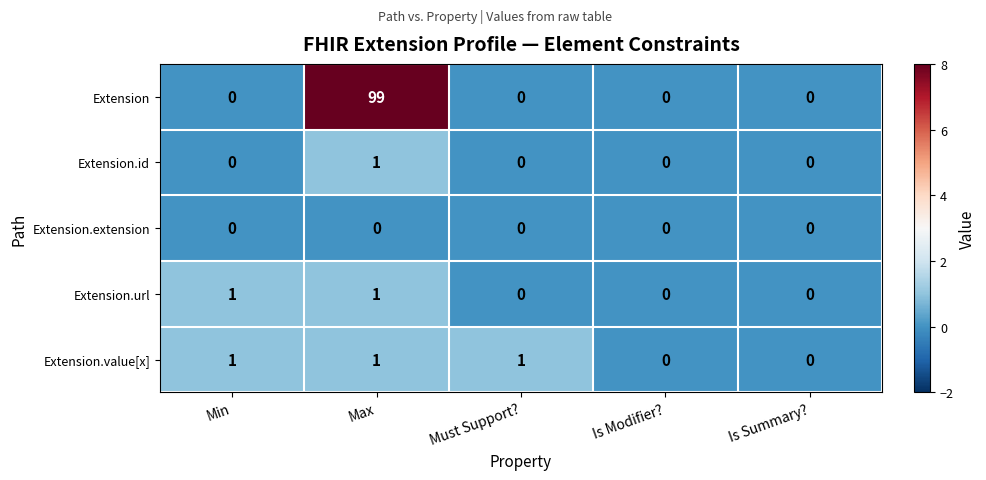

The value of Extension at Max is 62. True or false?

False